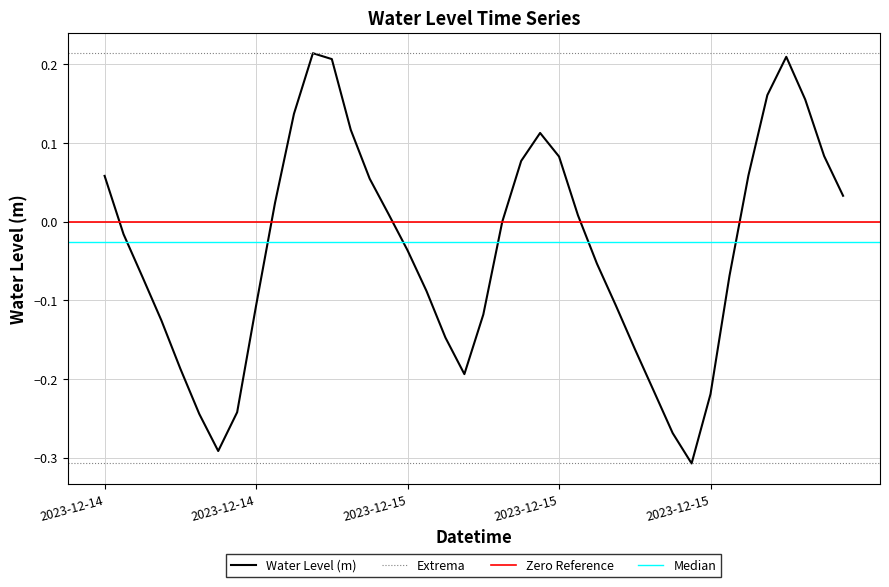

Reading left to right, list all the values displayed in this chart.

0.1	-0.0	-0.1	-0.1	-0.2	-0.2	-0.3	-0.2	-0.1	0.0	0.1	0.2	0.2	0.1	0.1	0.0	-0.0	-0.1	-0.1	-0.2	-0.1	-0.0	0.1	0.1	0.1	0.0	-0.1	-0.1	-0.2	-0.2	-0.3	-0.3	-0.2	-0.1	0.1	0.2	0.2	0.2	0.1	0.0